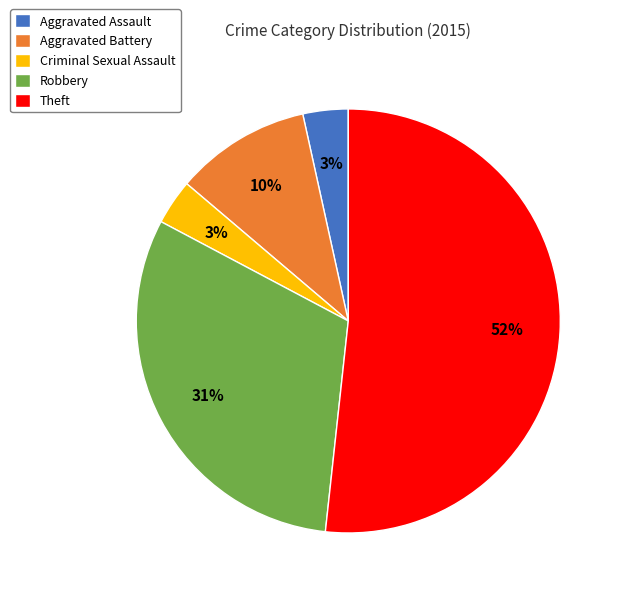

Do Aggravated Battery and Criminal Sexual Assault together represent more than half of the pie?

No